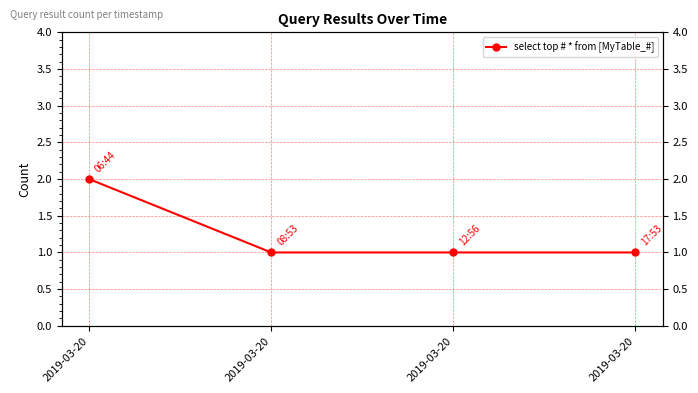

Reading left to right, what are all the values shown in this chart?

2	1	1	1